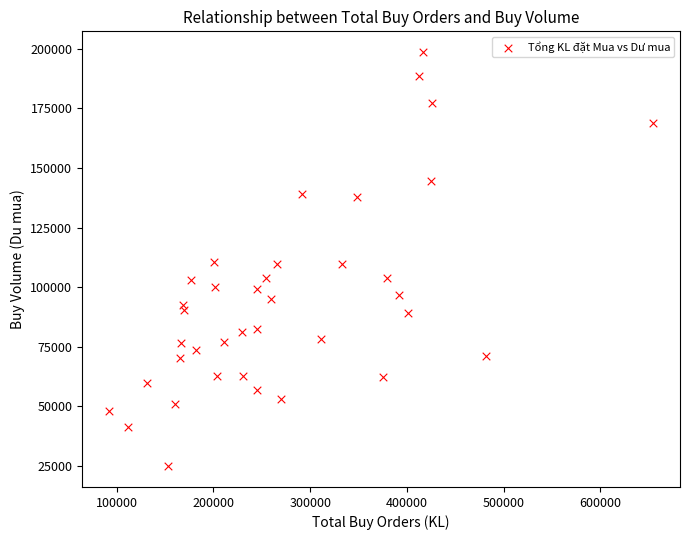

What is the range of Y values (max minus min)?

173810